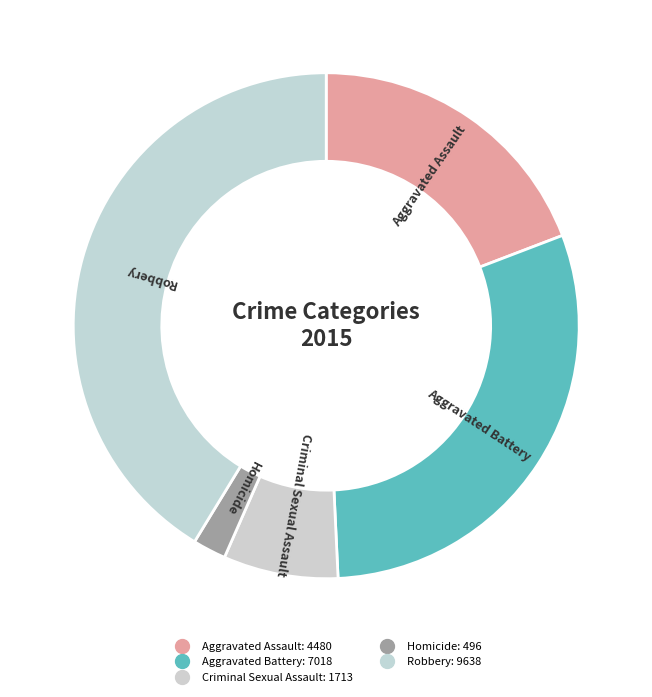

What percentage is the Homicide slice, to the nearest percent?

2%